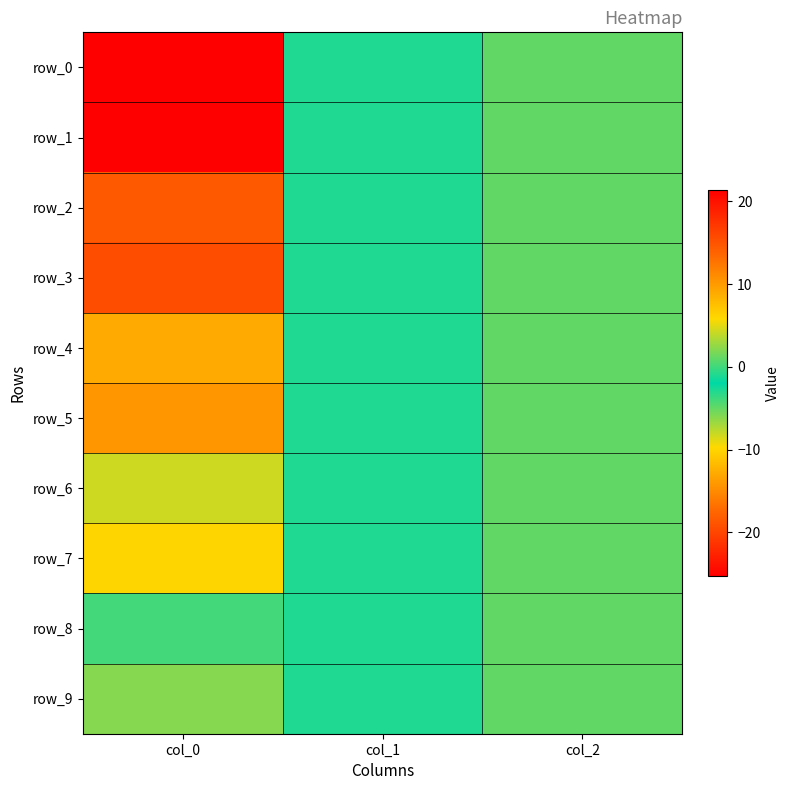

At which label does row_6 first exceed -1?

col_2